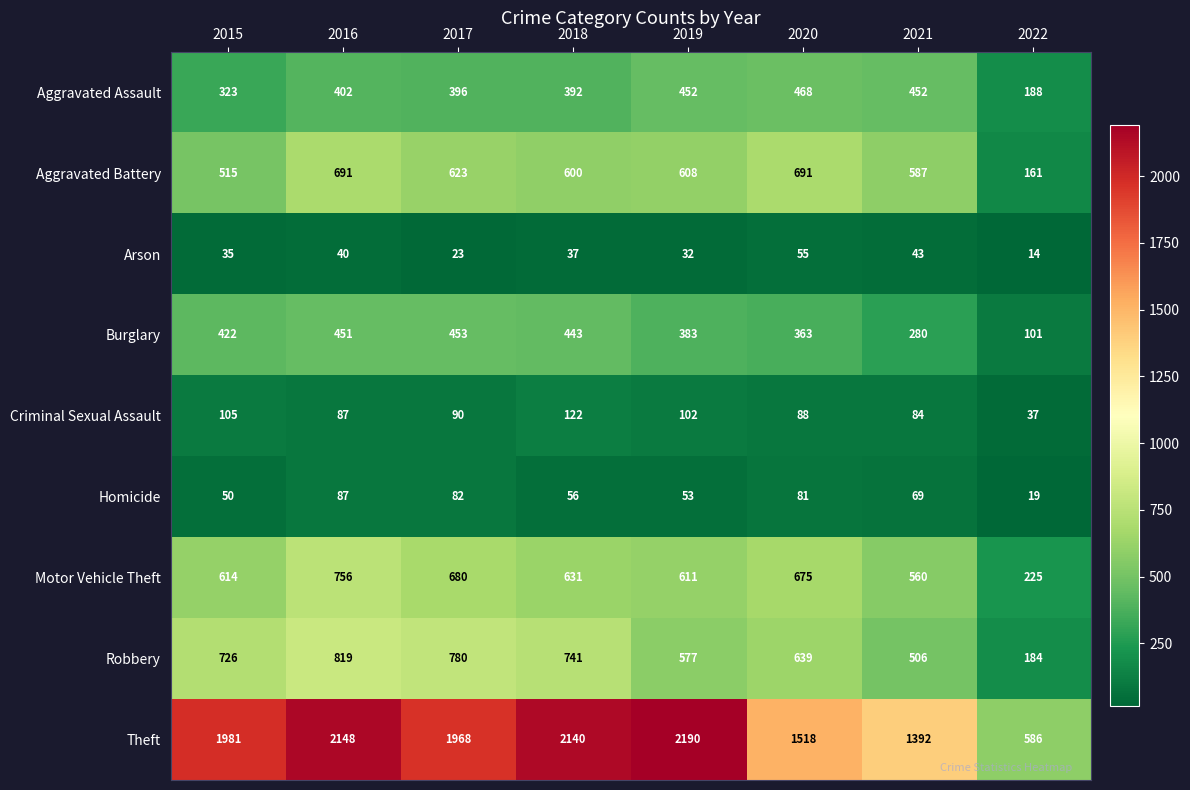

What is the difference between the maximum and minimum values in the Homicide series?

68